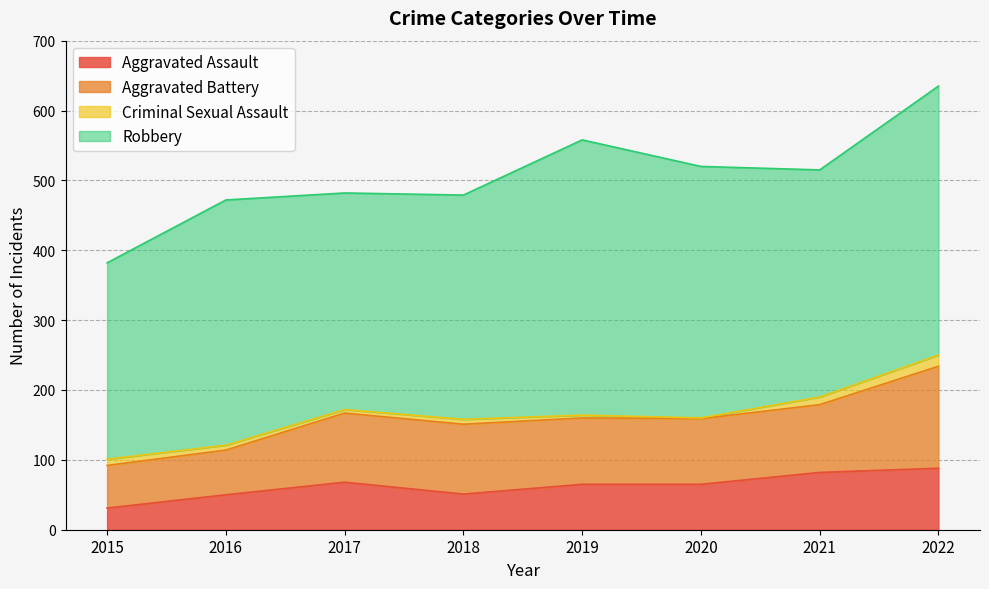

Does the chart display data point markers on the line(s)?

No